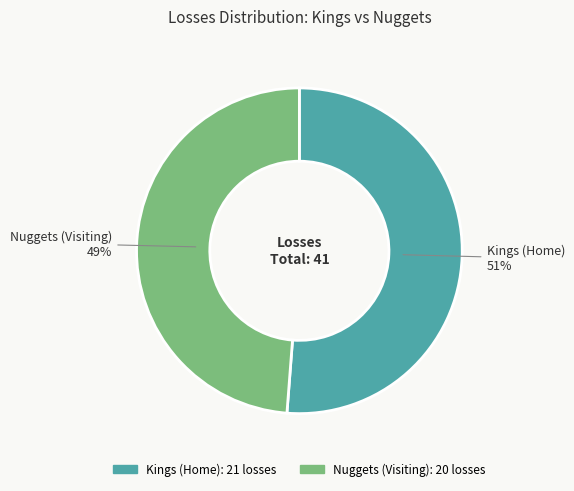

The Nuggets (Visiting) slice represents 35% of the pie. True or false?

False